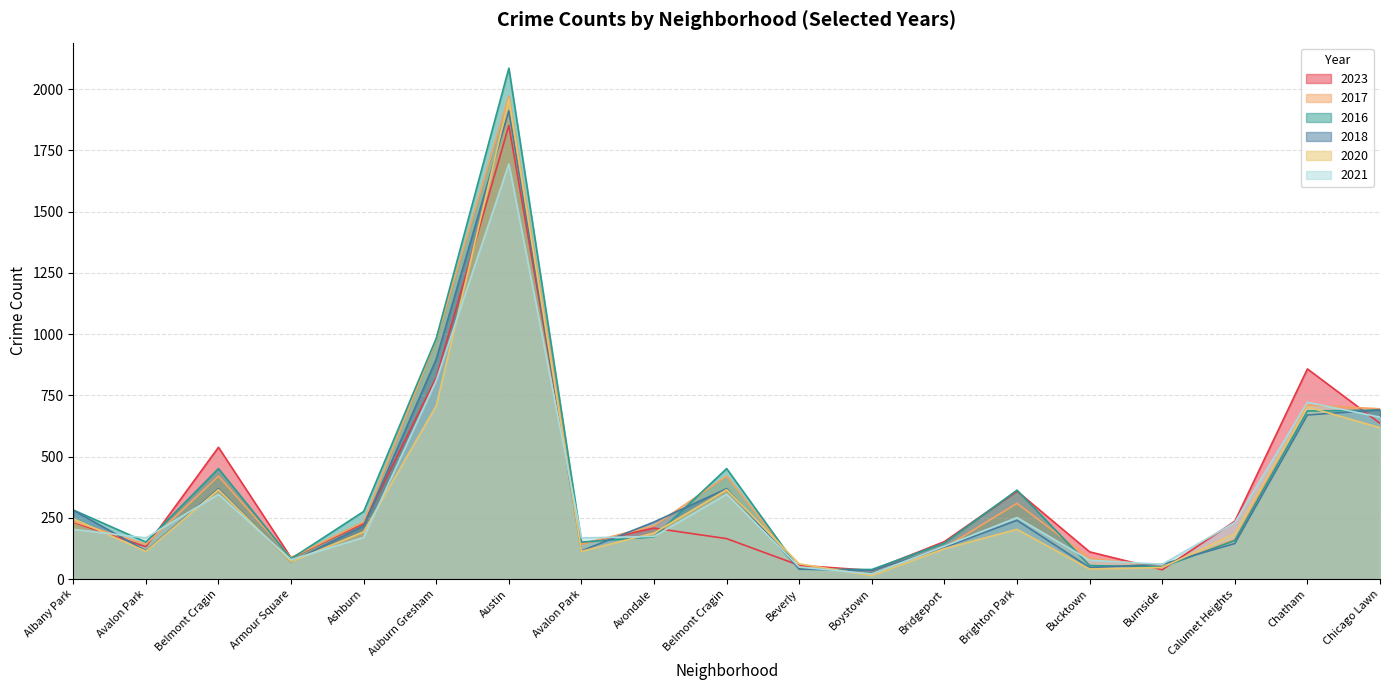

The 2023 series shows 87 at Brighton Park. True or false?

False